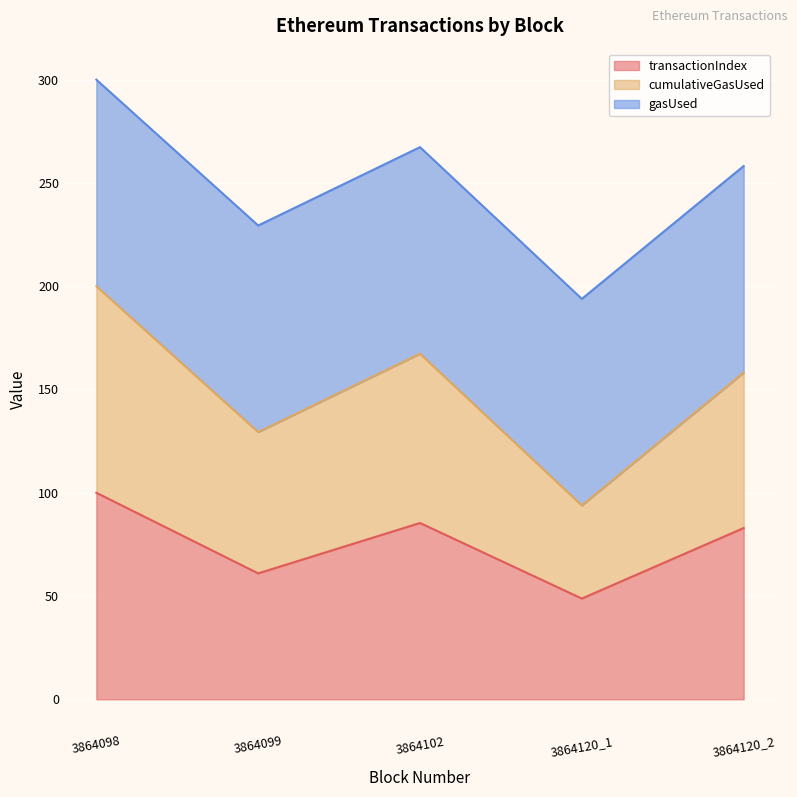

What are all the series names shown in the legend?

transactionIndex, cumulativeGasUsed, gasUsed